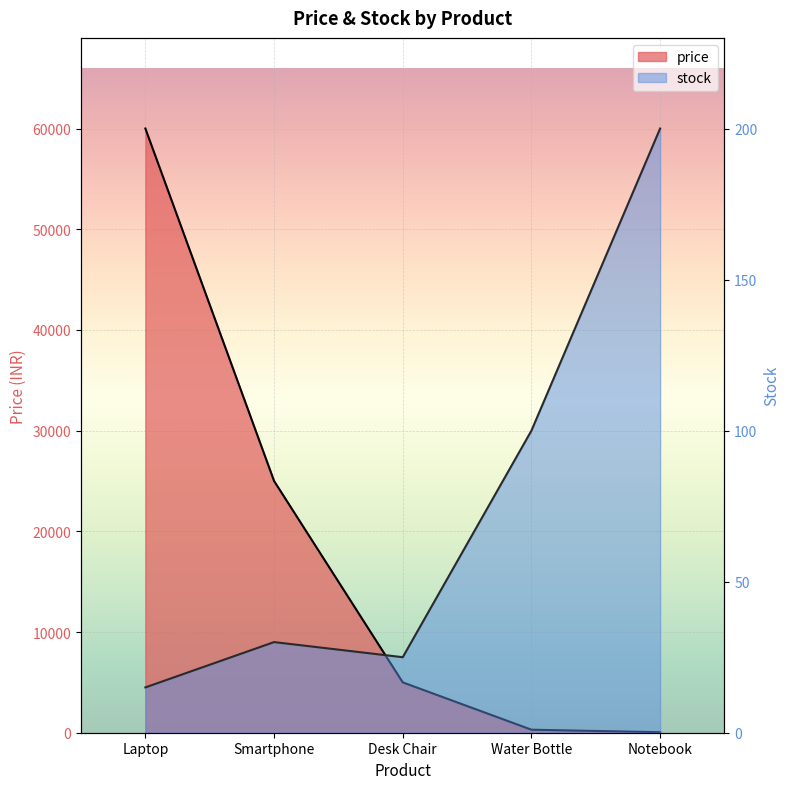

What are all the series names shown in the legend?

price, stock